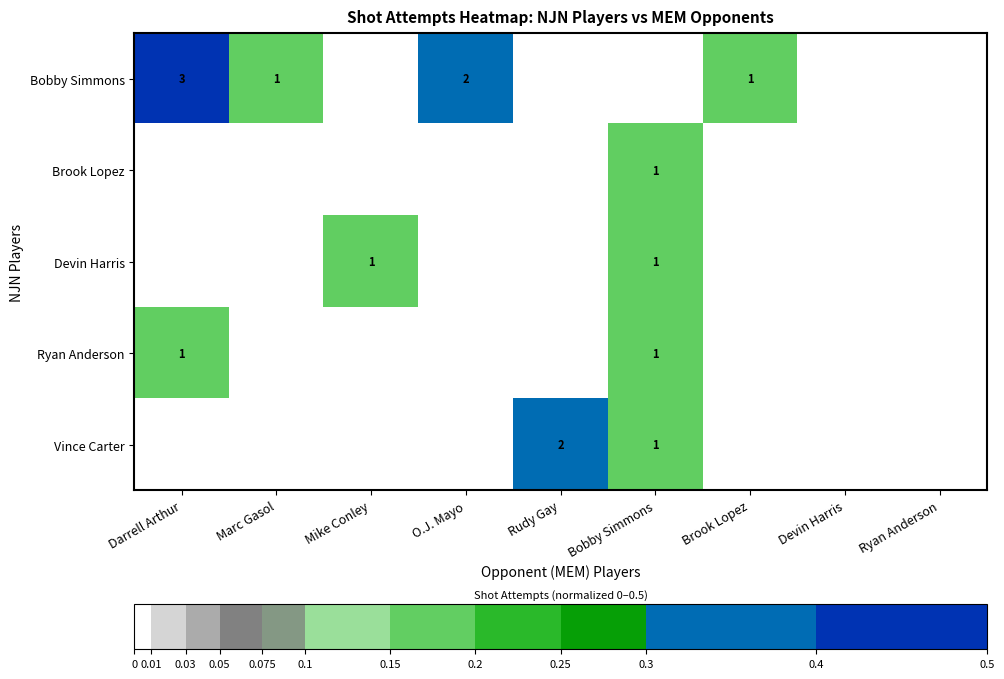

Rank the series at Devin Harris from highest to lowest value.

Bobby Simmons, Brook Lopez, Devin Harris, Ryan Anderson, Vince Carter